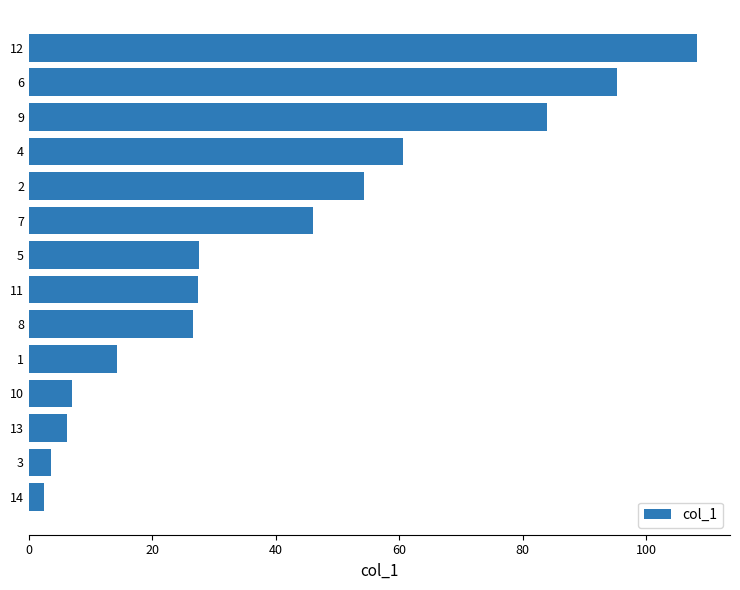

Which has a higher value, 13 or 9?

9